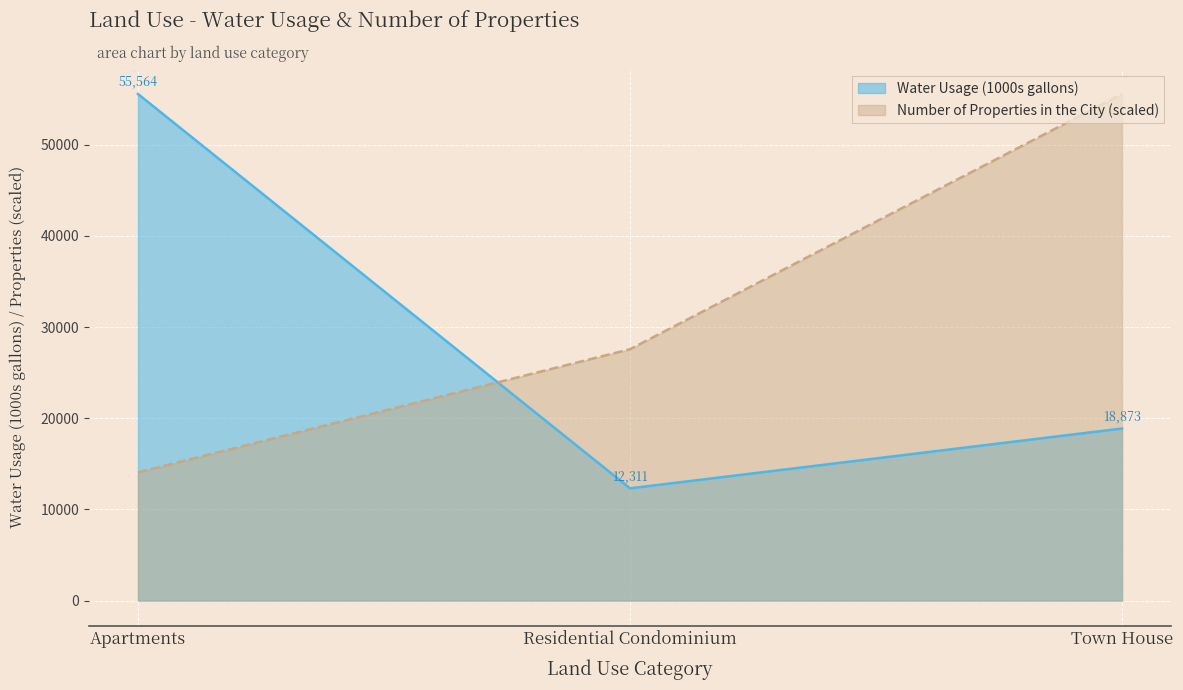

At how many categories does at least one series exceed 16315?

3